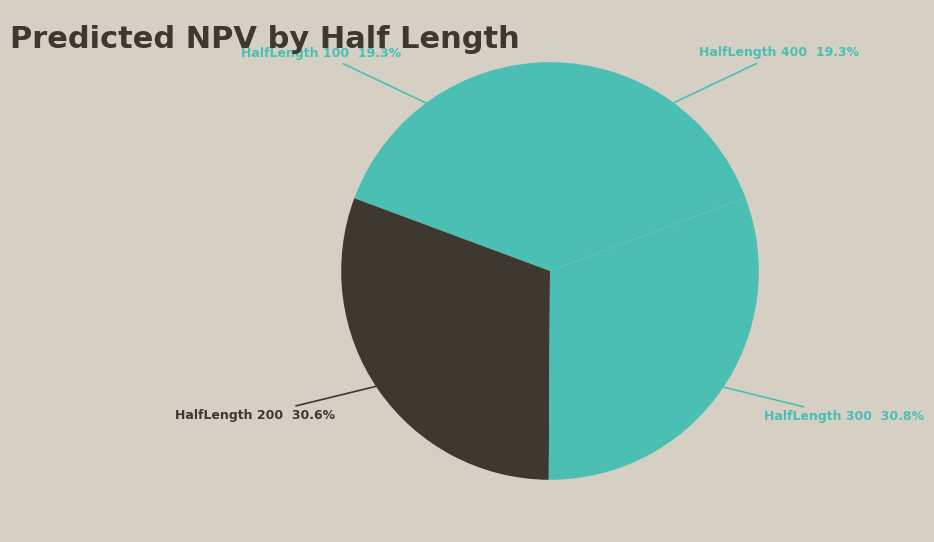

How many slices are in this pie chart?

4